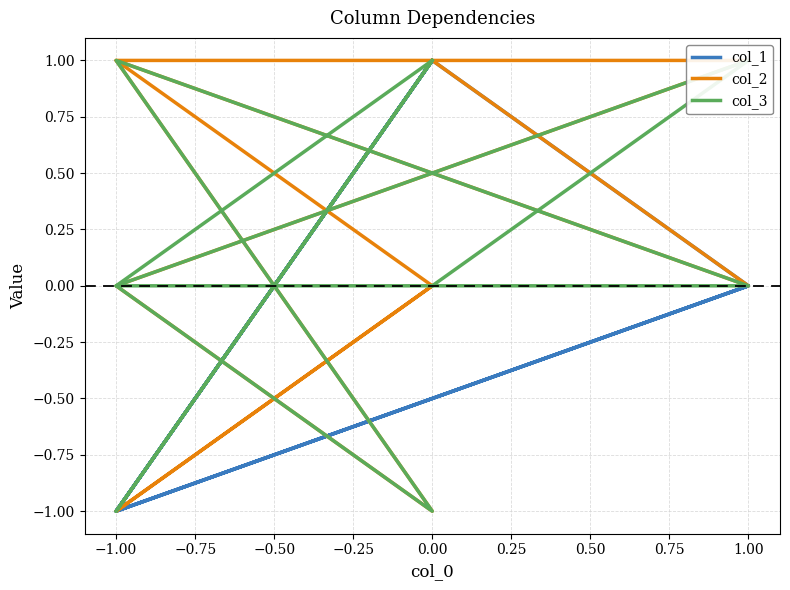

How many negative values does the col_2 series have?

2